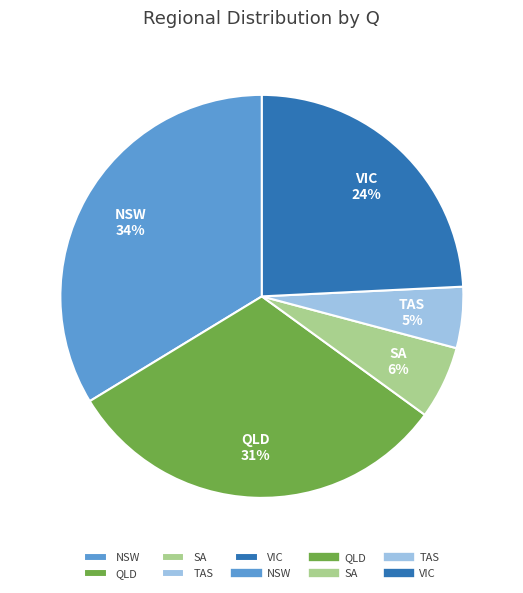

What percentage is the VIC slice, to the nearest percent?

24%